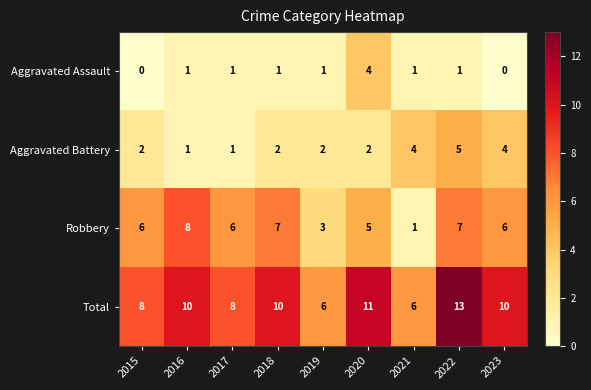

How many series are shown in this chart?

4